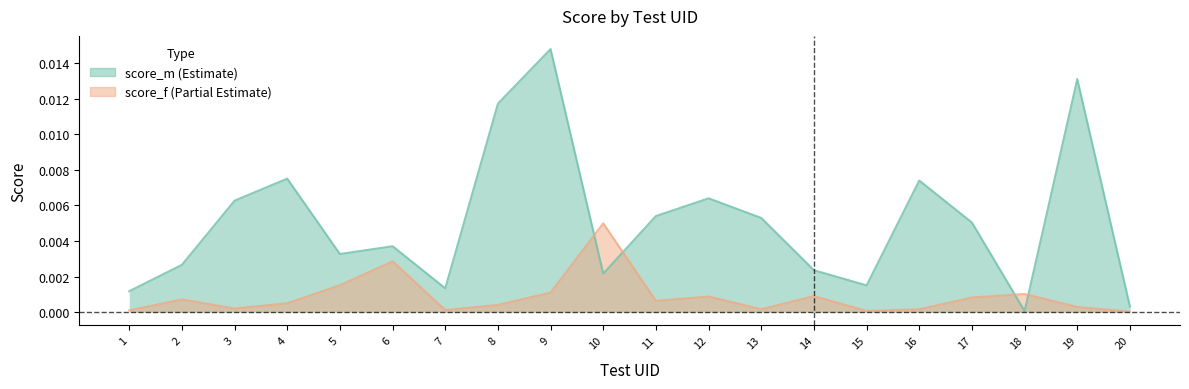

At which category is the sum across all series the highest?

9